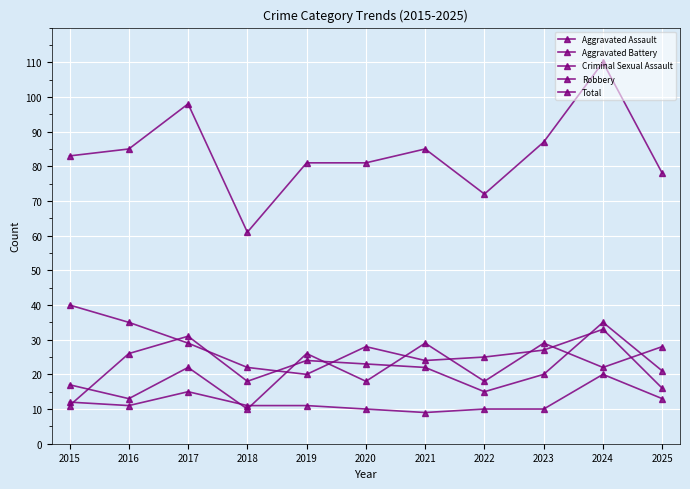

What is the difference between the second highest and second lowest values in the Criminal Sexual Assault series?

5